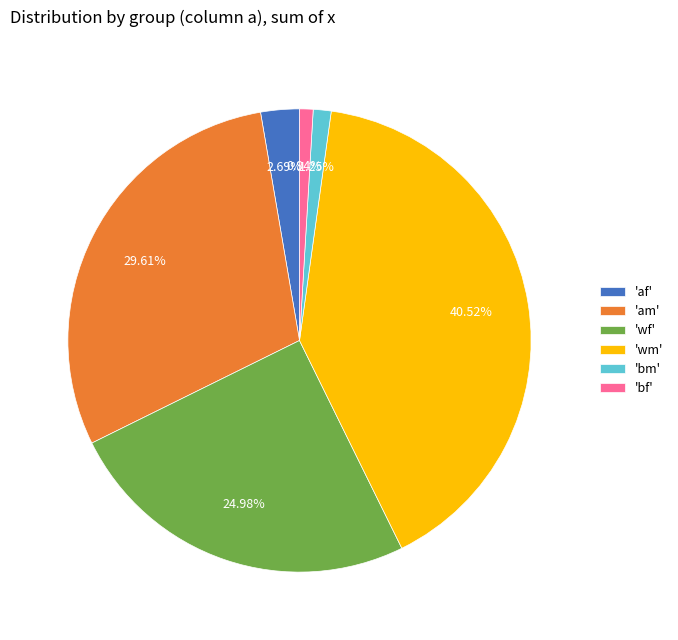

Is the sum of 'am' and 'bf' greater than half?

No